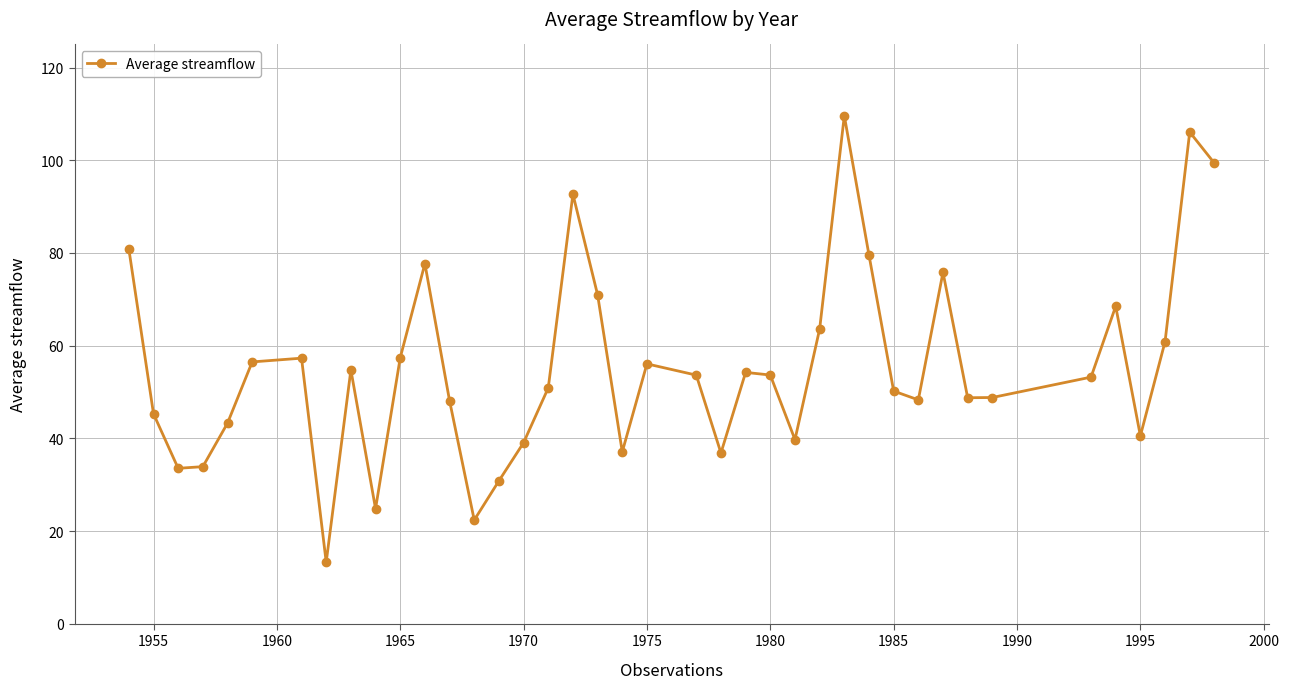

What is the minimum value shown in the chart?

13.3